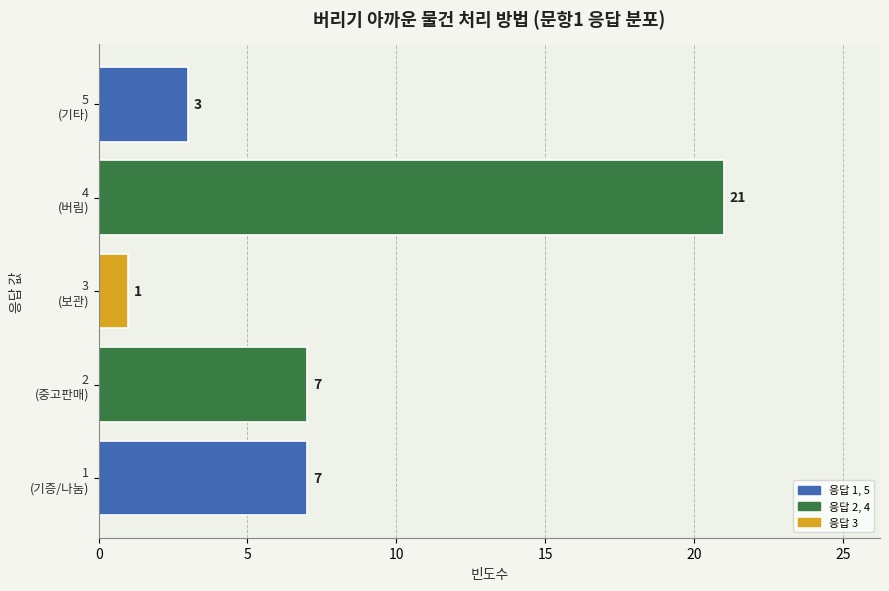

What is the average value?

8